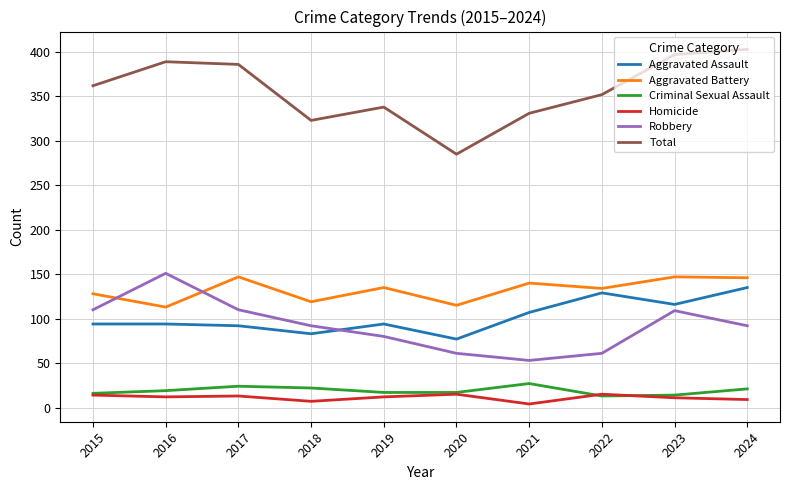

The value of Aggravated Assault at 2022 is 129. True or false?

True